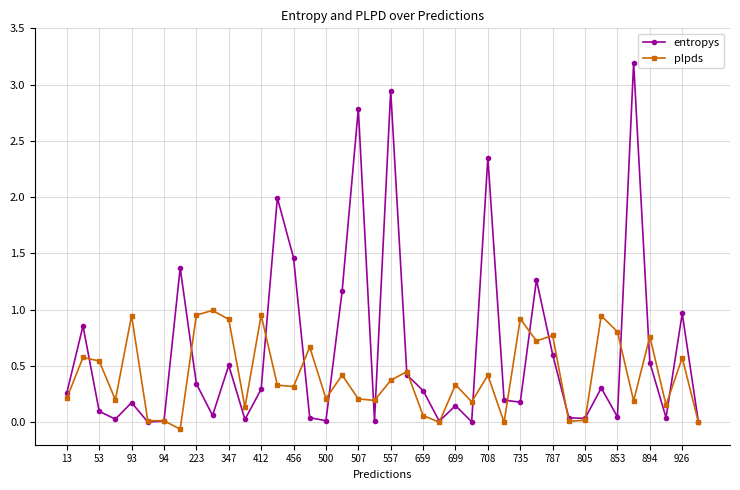

Which series has the widest spread of values?

entropys